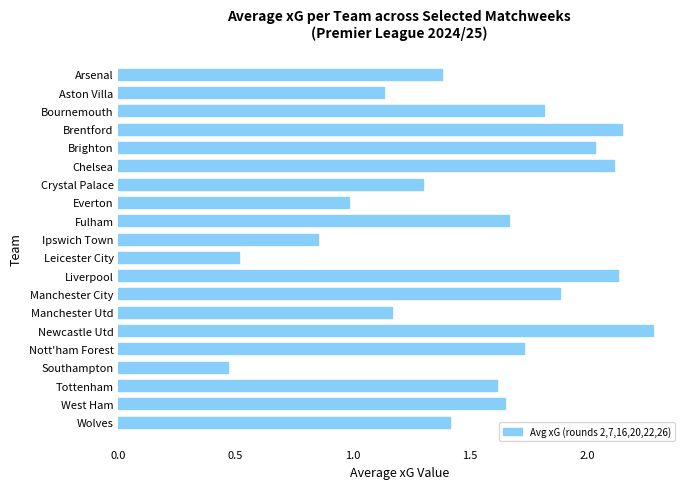

Is it true that the value at Leicester City is 0.7?

False